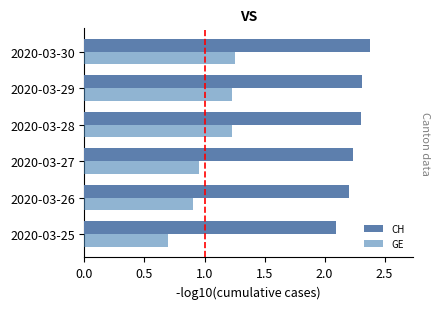

Which category has the highest value in the GE series?

2020-03-30